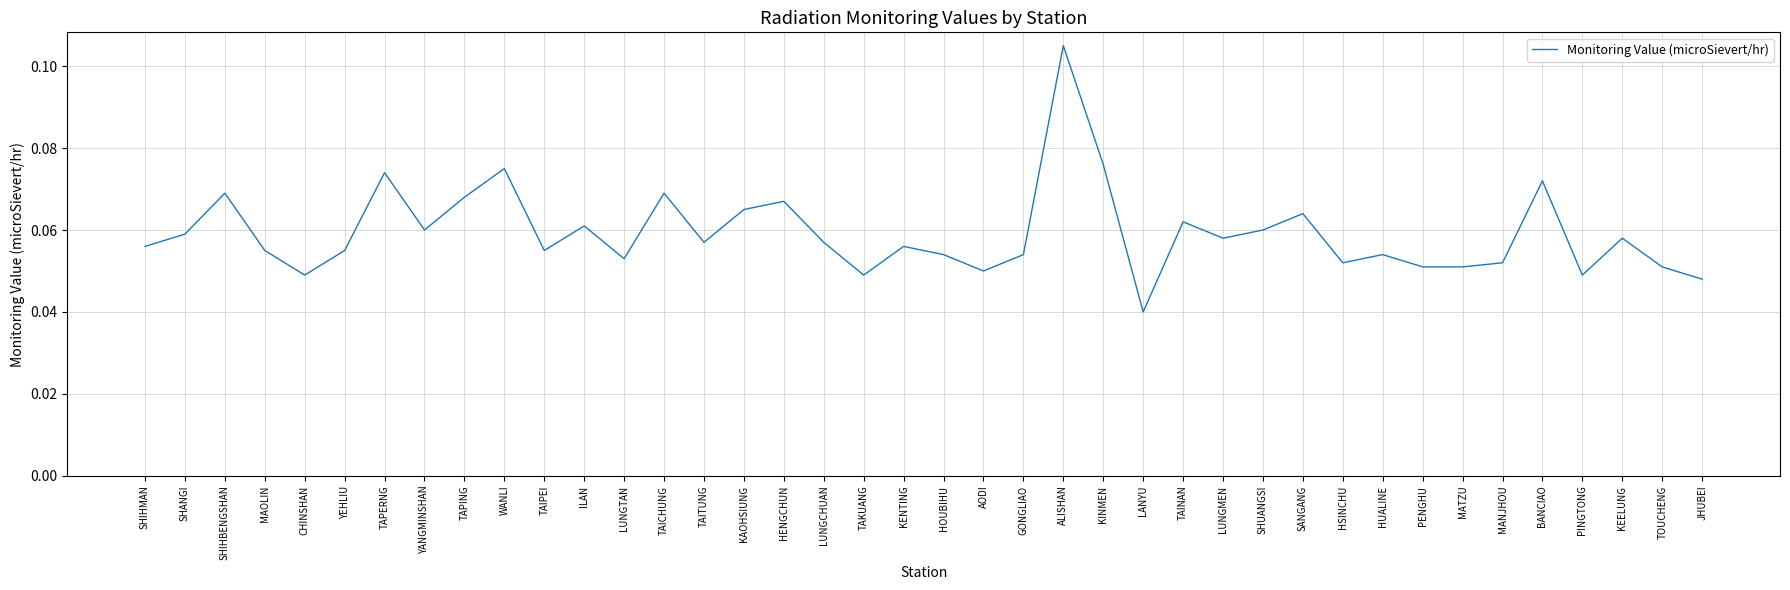

True or false: the data shows 0.0 at YANGMINSHAN.

False